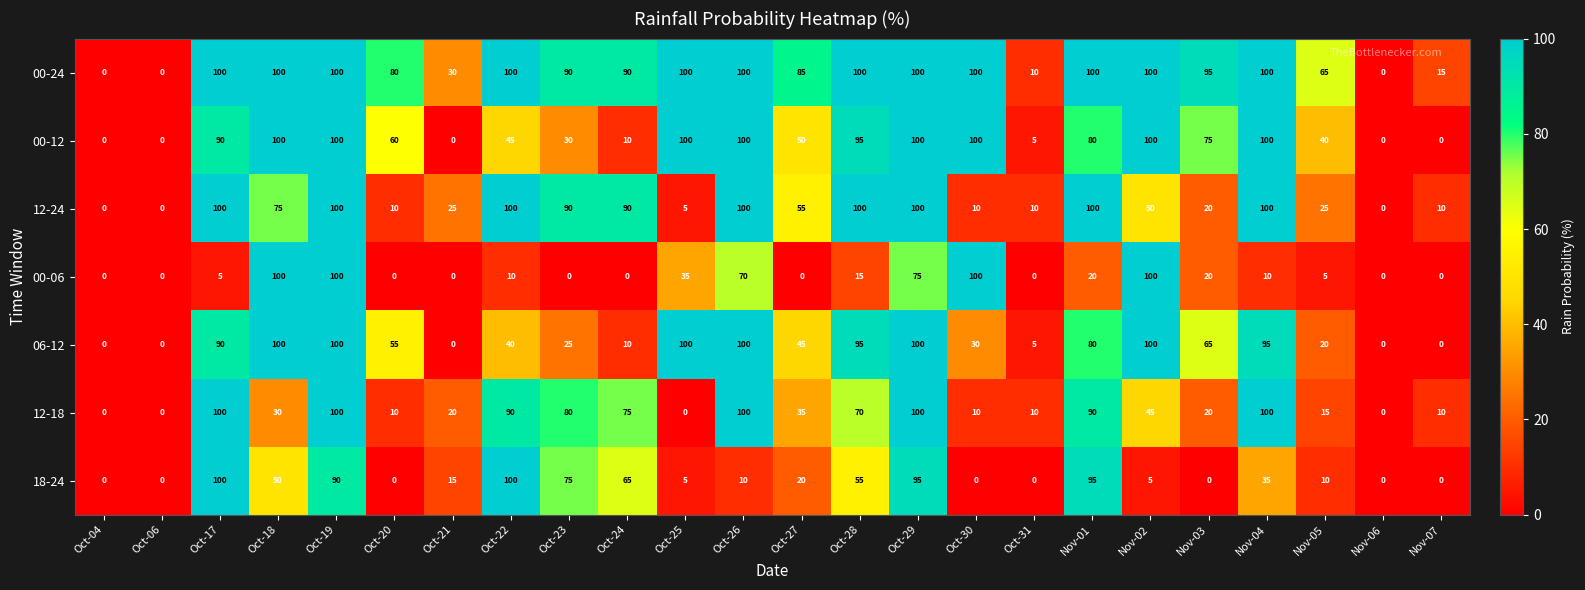

What is the highest value of the 00-24 series?

100